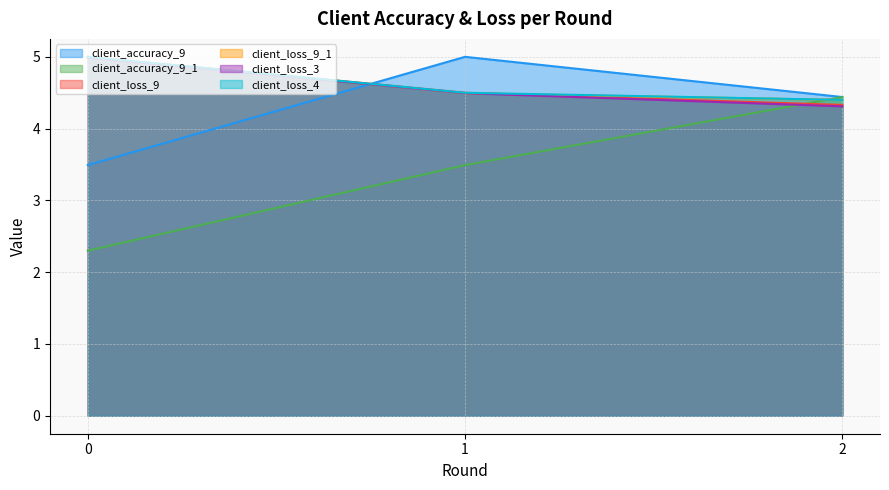

What is the smallest value displayed?

2.3